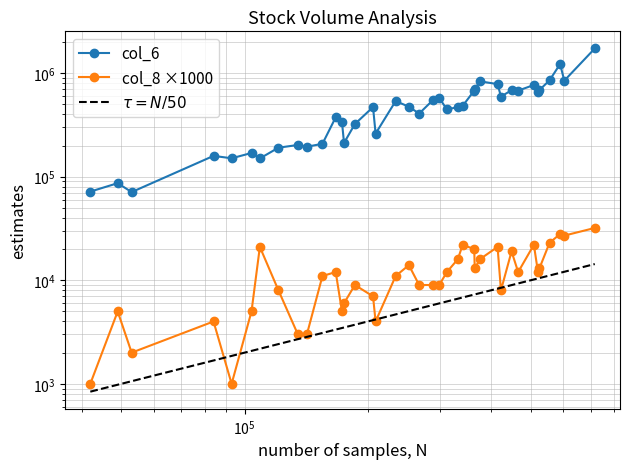

True or false: col_8 ×1000 has more than 0 interior local peaks.

True